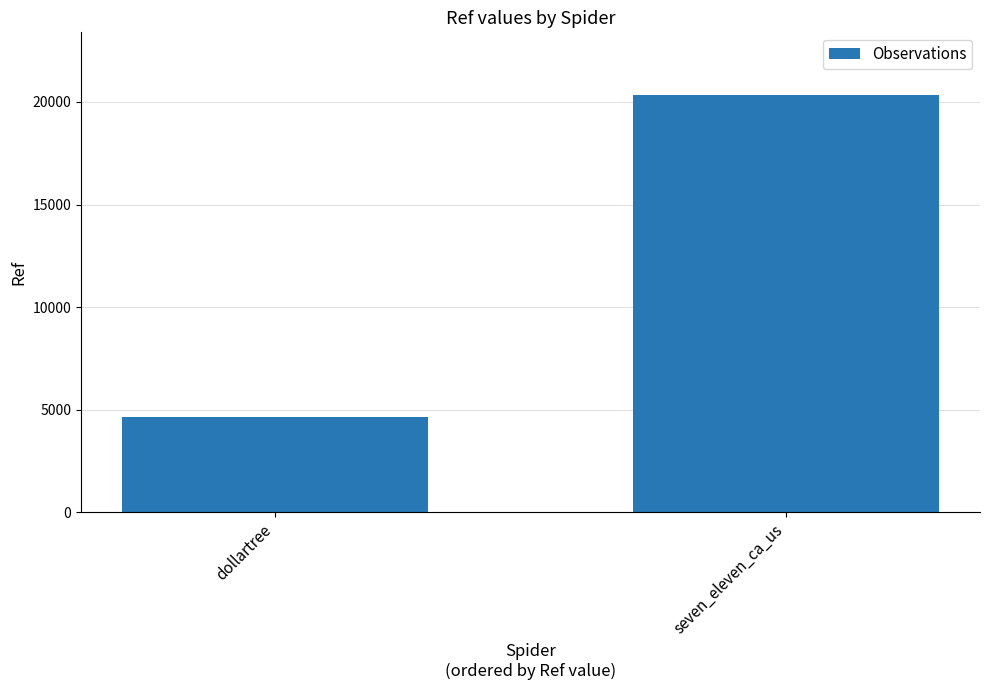

True or false: the data shows 20343 at seven_eleven_ca_us.

True